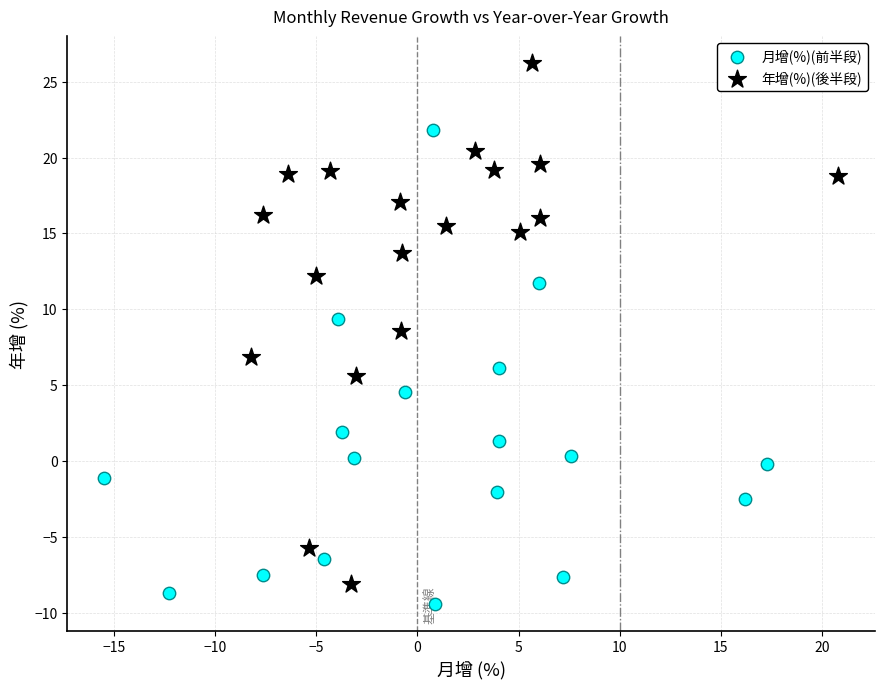

Which series reaches the maximum Y coordinate?

年增(%)(後半段)